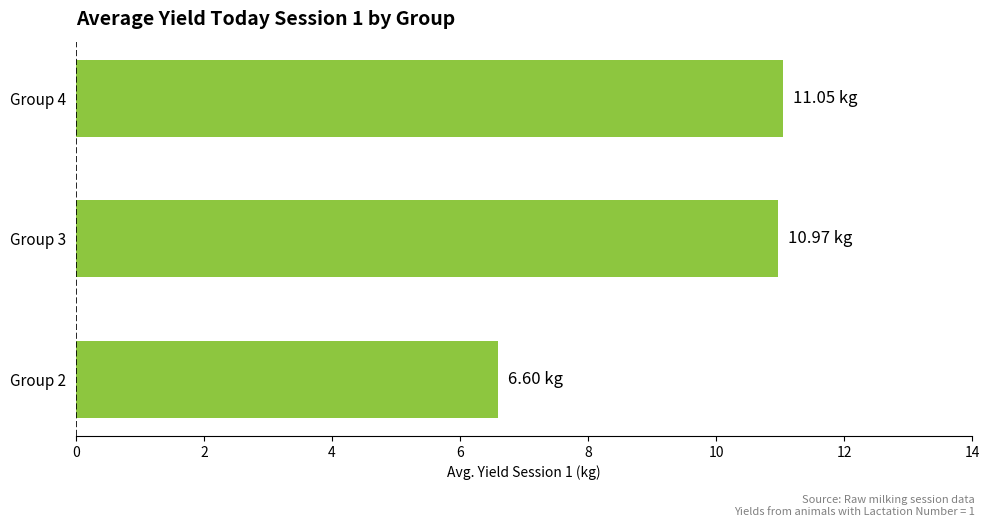

What is the average value?

9.5